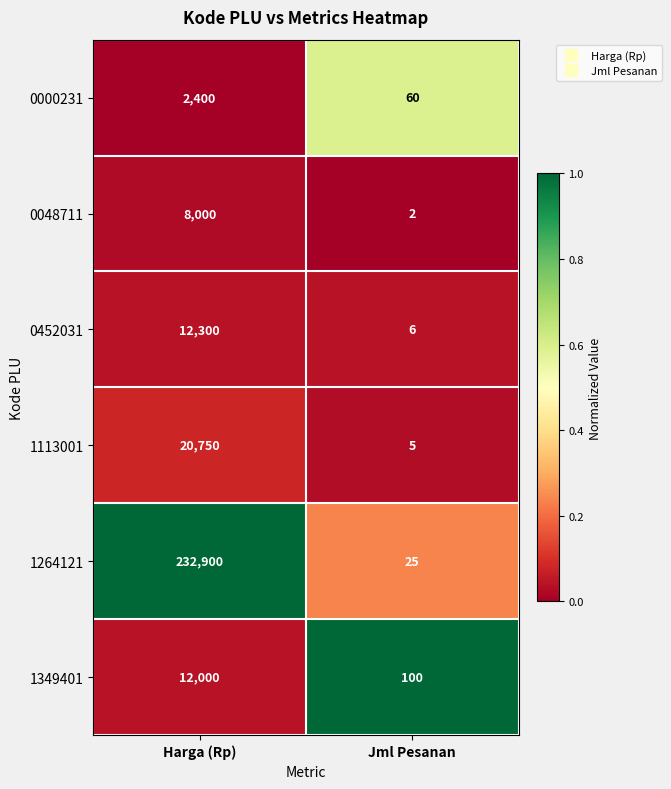

Which series has the largest total across all categories?

1264121